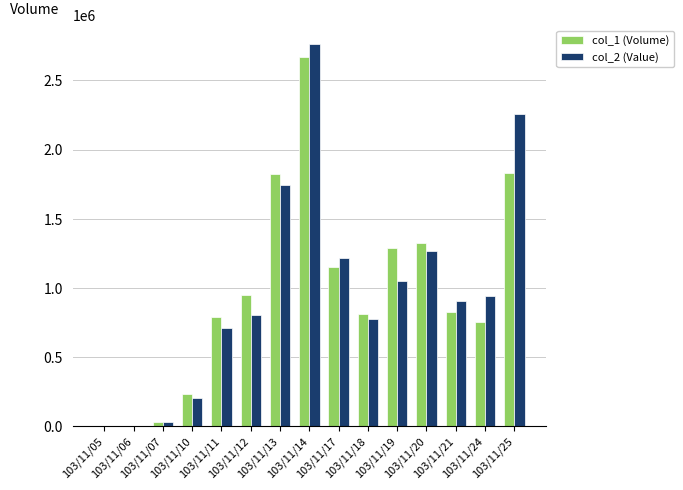

Count the number of categories in the chart.

15